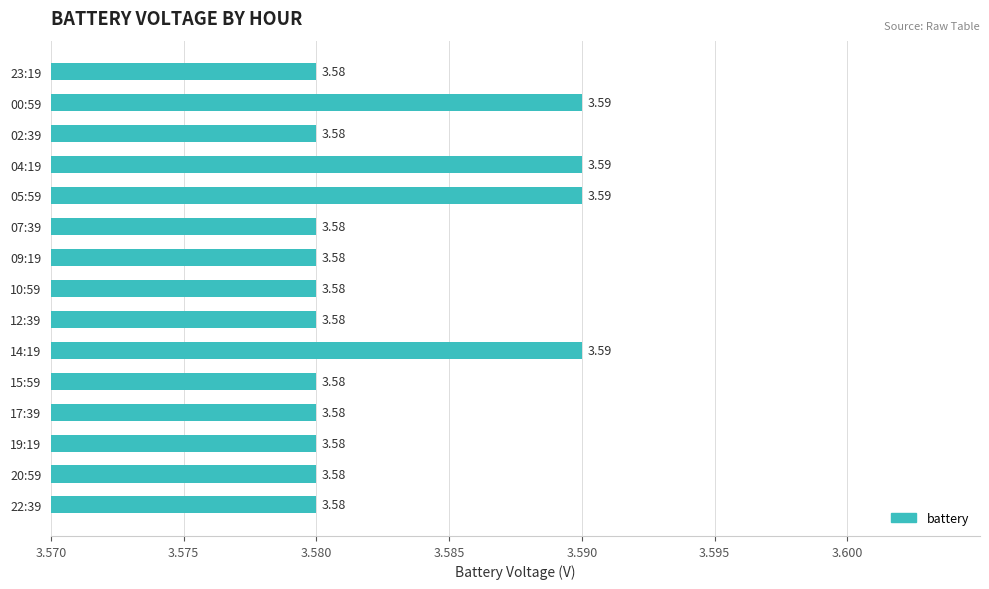

Between 00:59 and 02:39, which is larger?

00:59